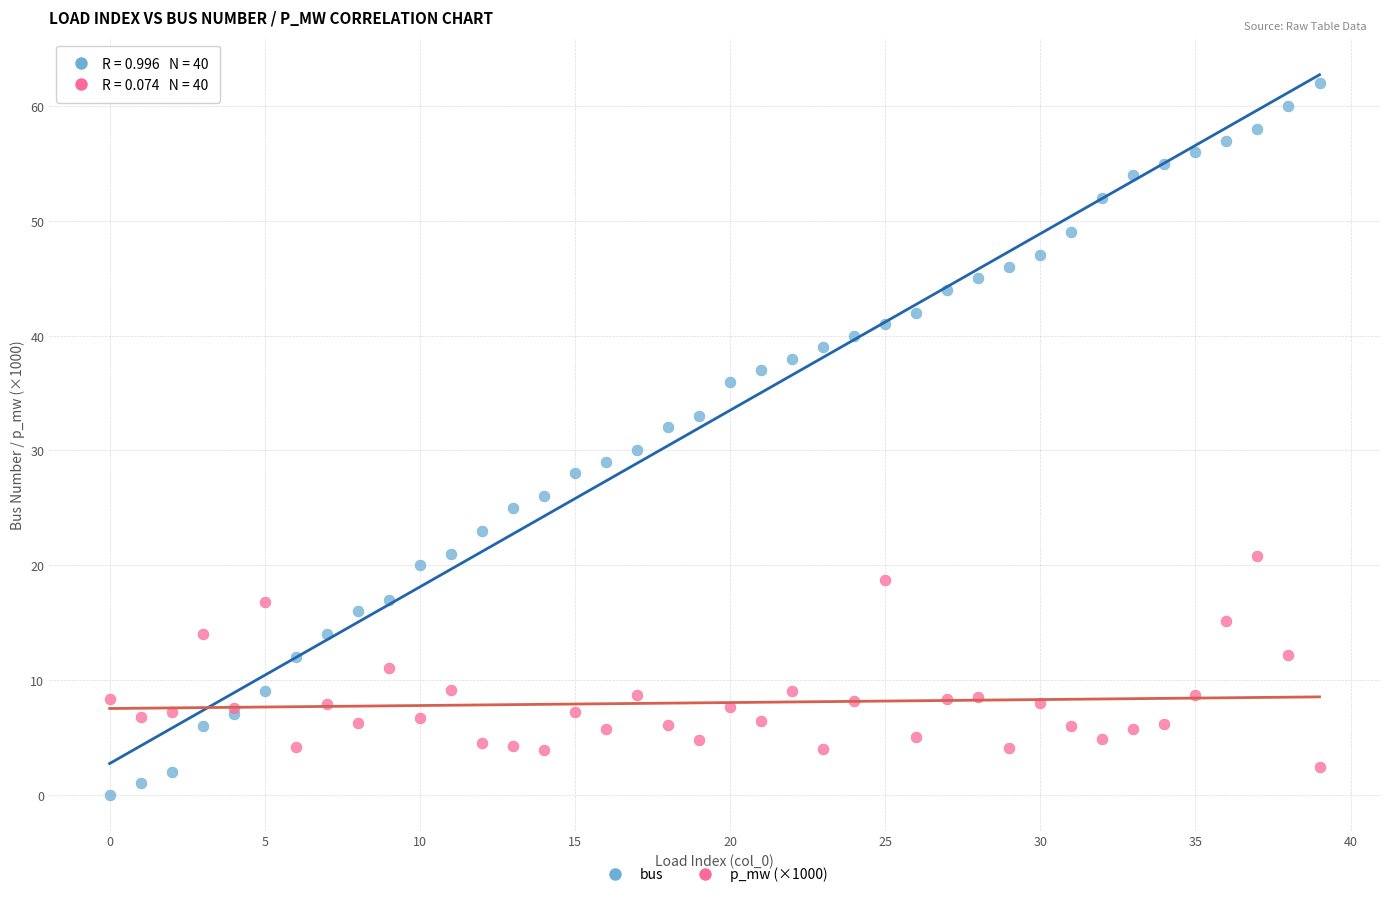

What are all the series names shown in the legend?

bus, p_mw (×1000)